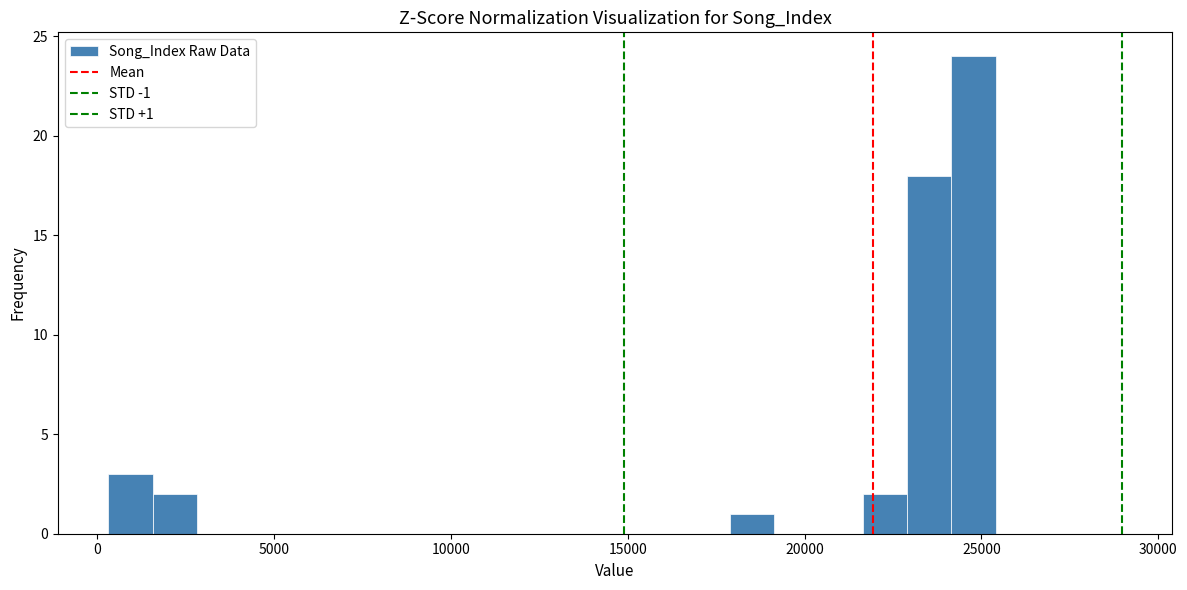

Read against the x-axis, roughly where is the centre of the tallest bar?

25000